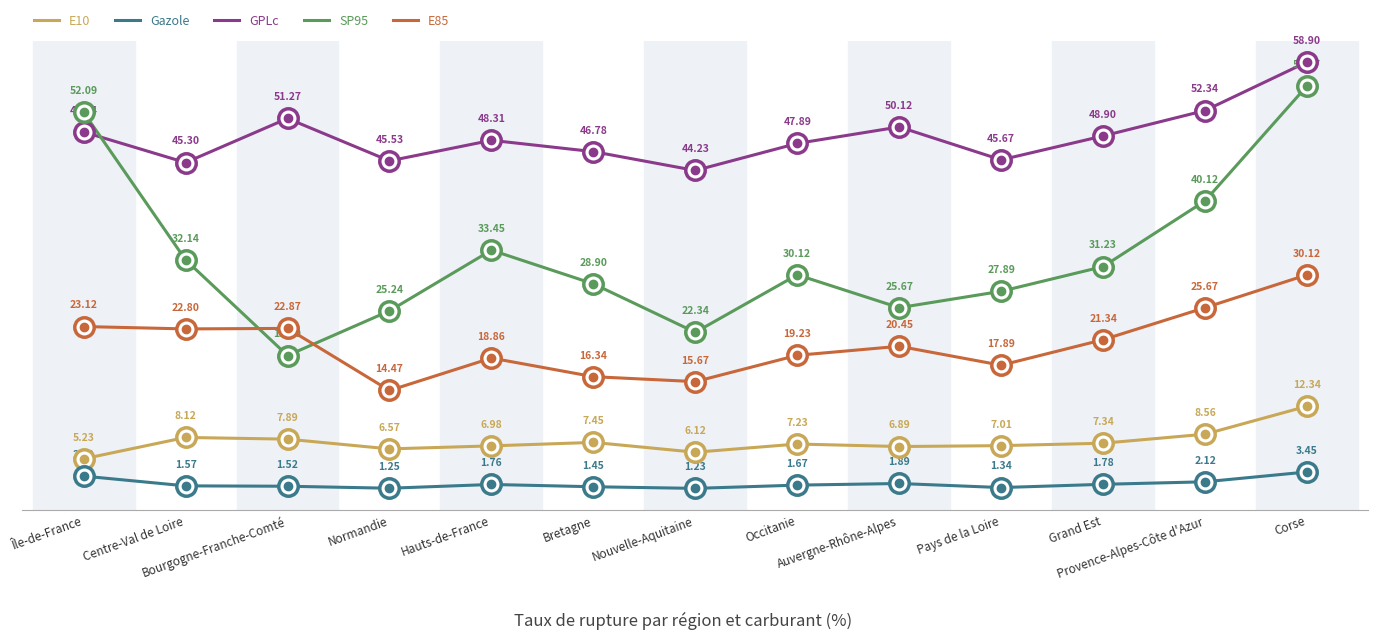

What is the difference between the maximum and second lowest values in the GPLc series?

13.6